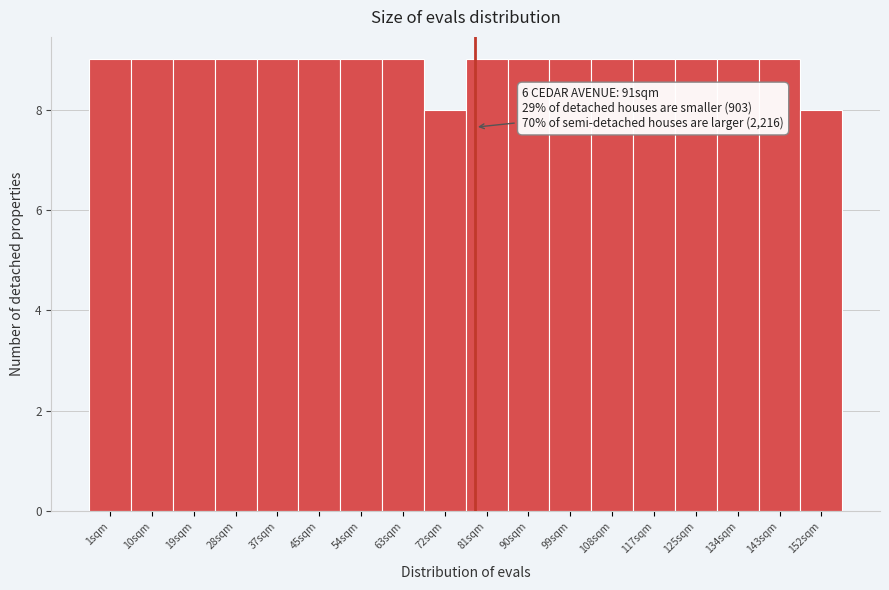

Reading left to right, what are all the values shown in this chart?

9	9	9	9	9	9	9	9	8	9	9	9	9	9	9	9	9	8